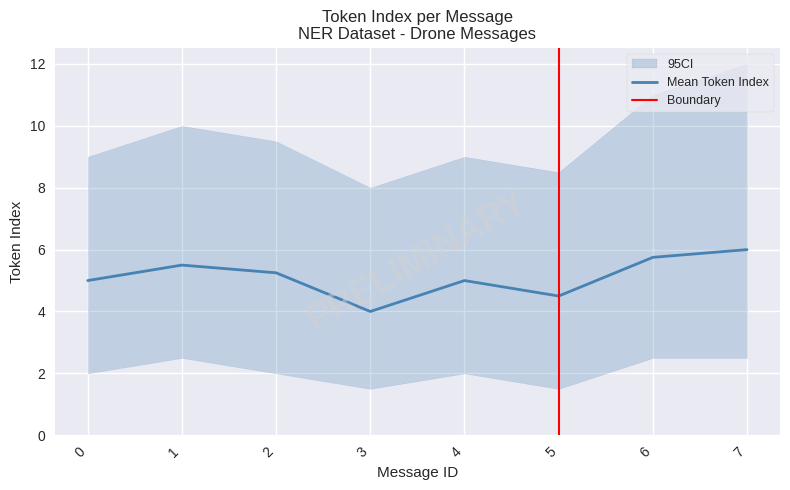

Where is the first local maximum for ci_upper?

1